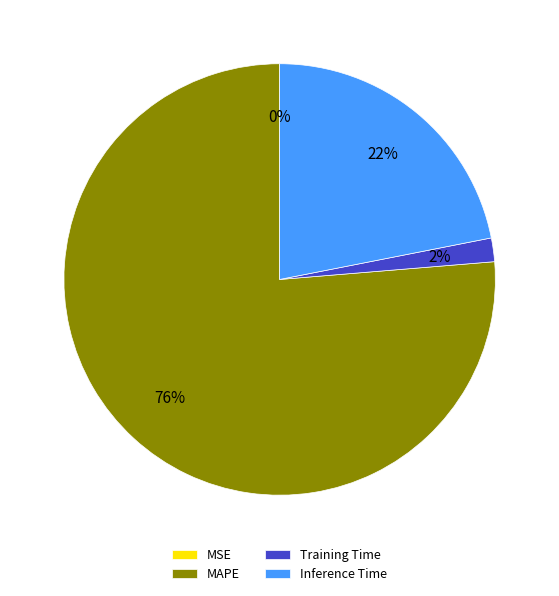

To the nearest percent, what is the combined percentage of Training Time and Inference Time?

24%